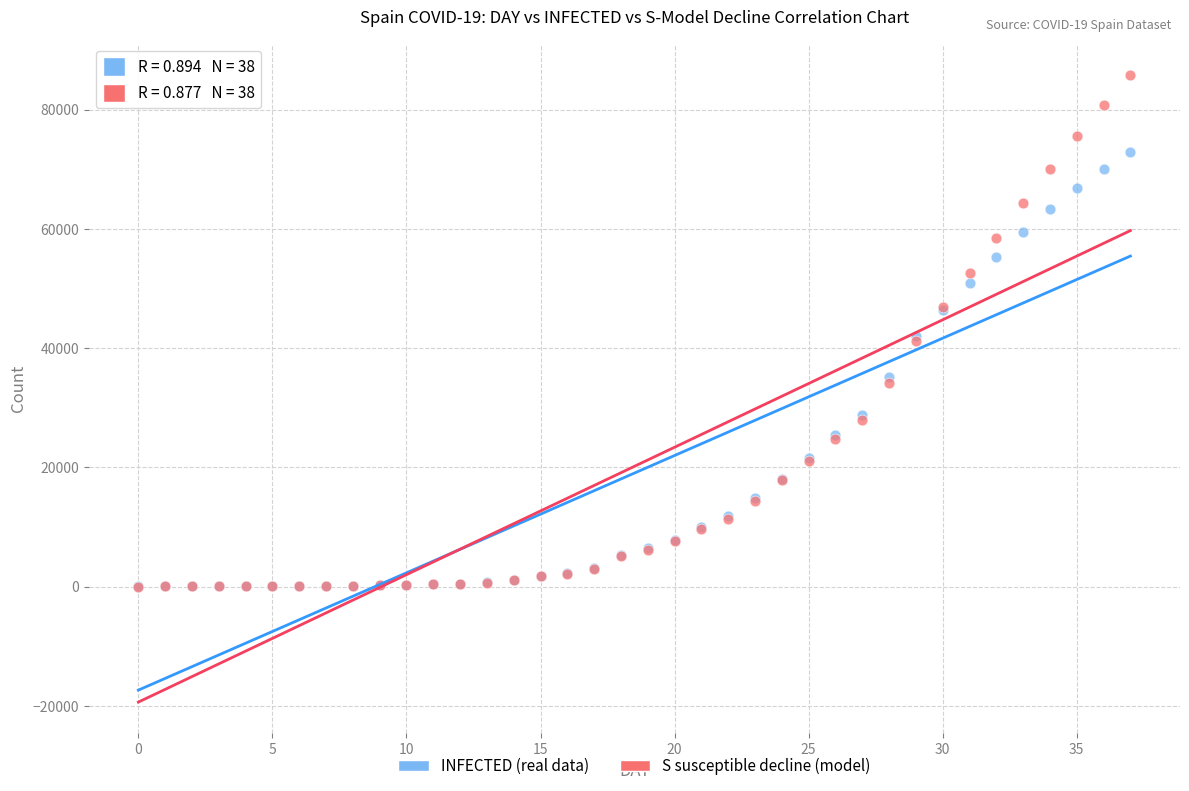

What are all the series names shown in the legend?

INFECTED (real data), S susceptible decline (model)